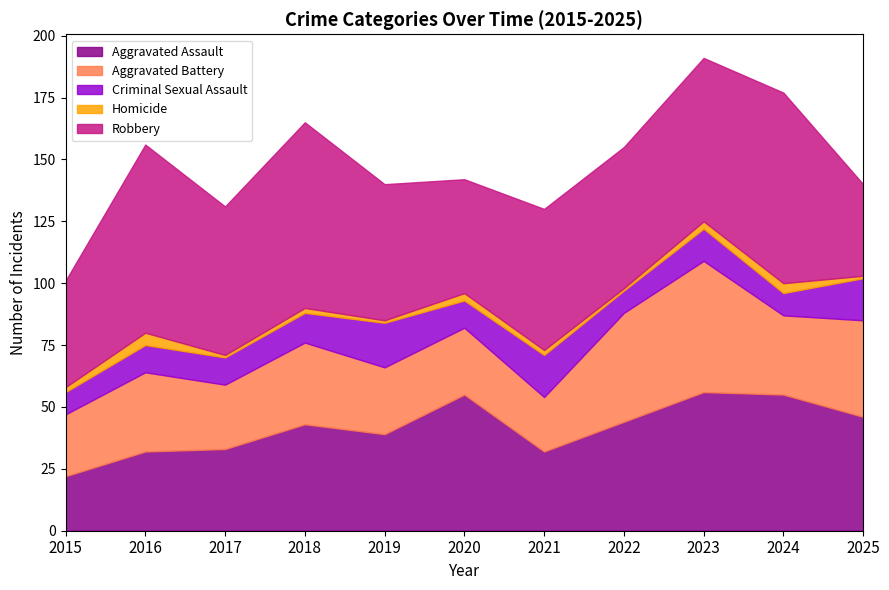

Between 2022 and 2025, which series saw the biggest shift?

Robbery